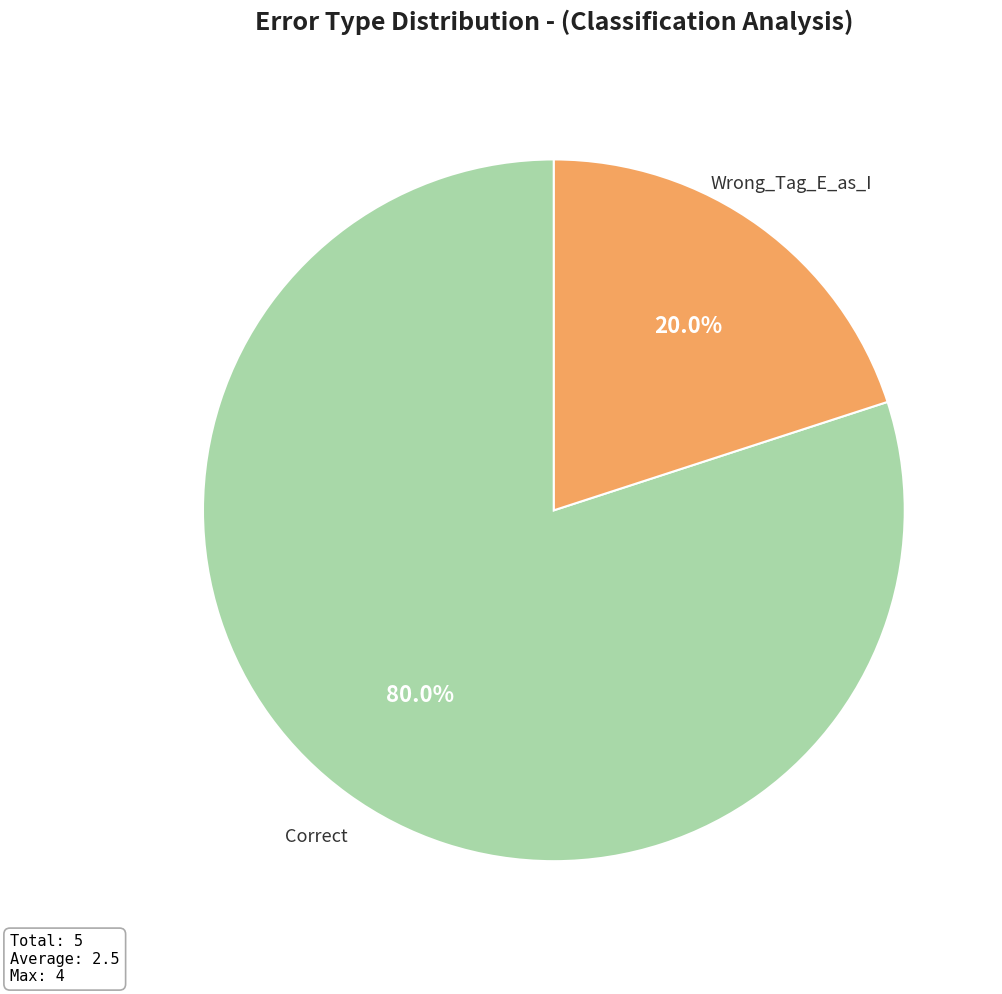

How many slices are in this pie chart?

2